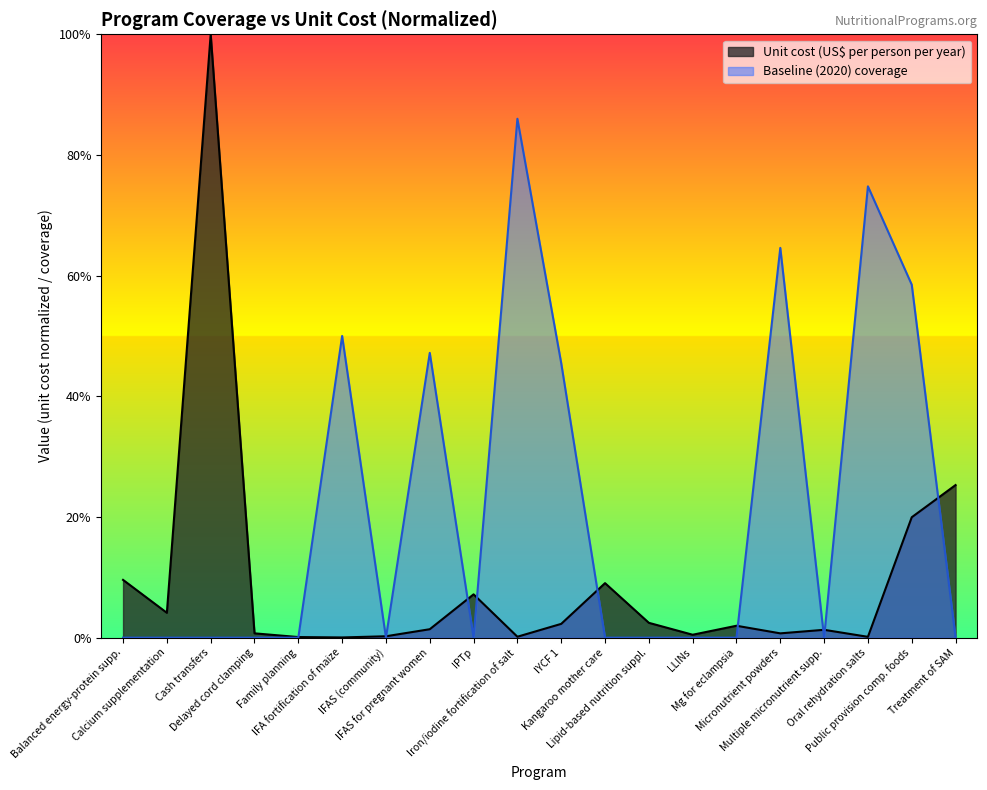

Does the chart display data point markers on the line(s)?

No